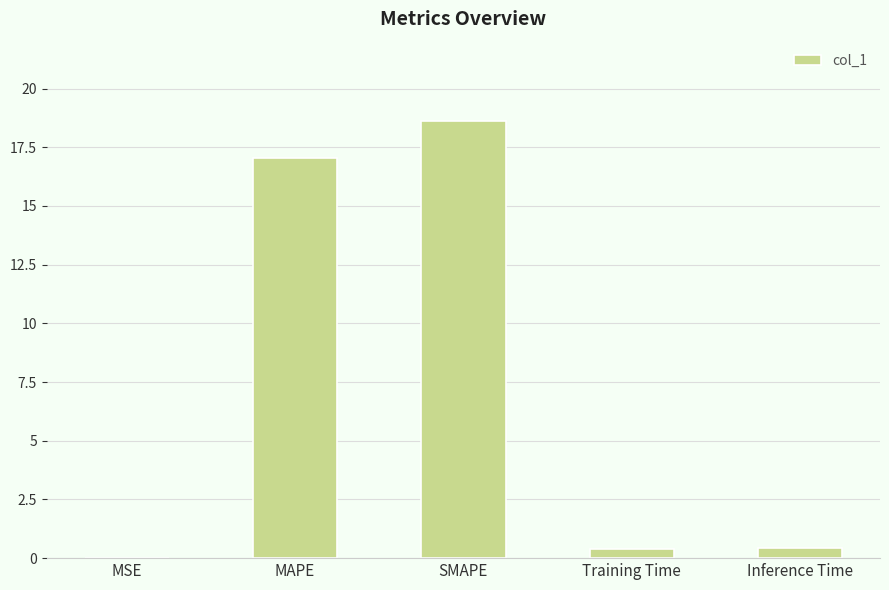

True or false: the data shows 17.0 at MAPE.

True